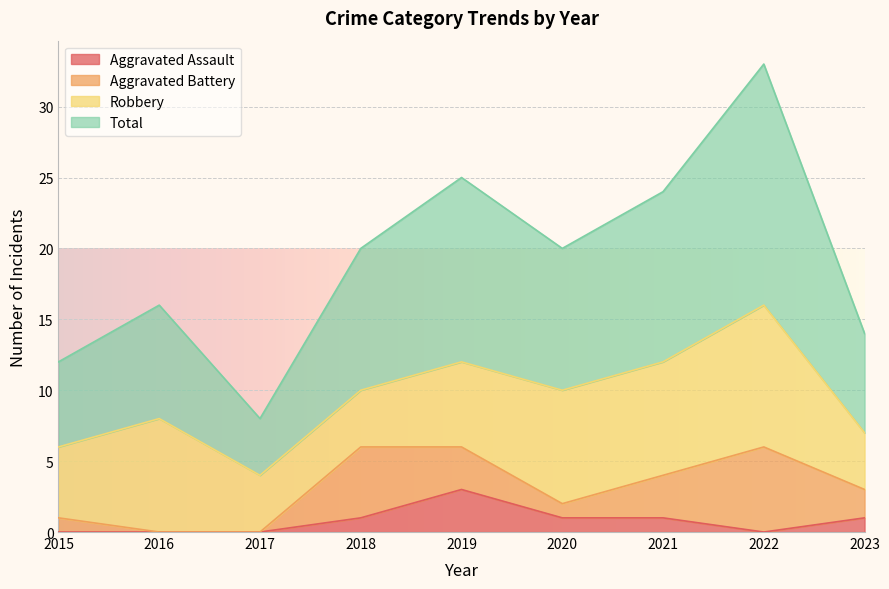

True or false: Total and Aggravated Assault intersect in this chart.

False